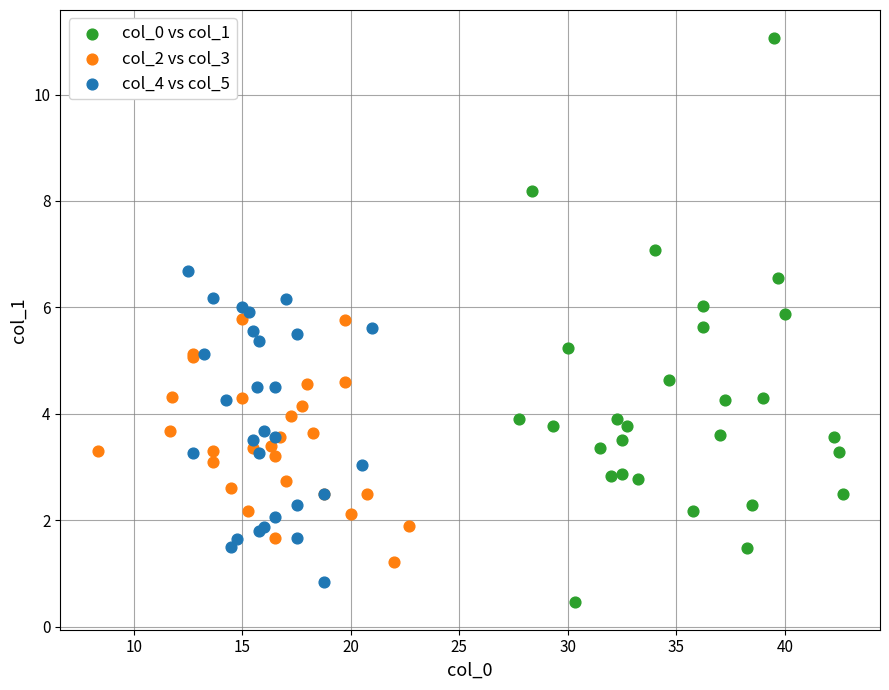

What are all the series names shown in the legend?

col_0 vs col_1, col_2 vs col_3, col_4 vs col_5